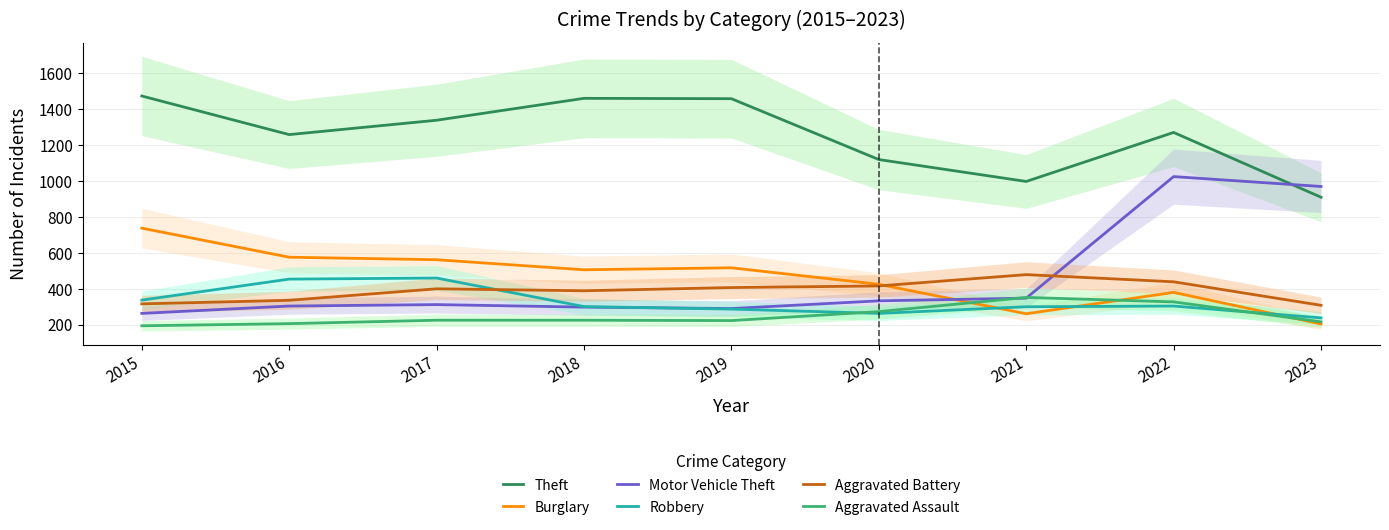

What is the difference between the second highest and minimum values in the Aggravated Assault series?

133